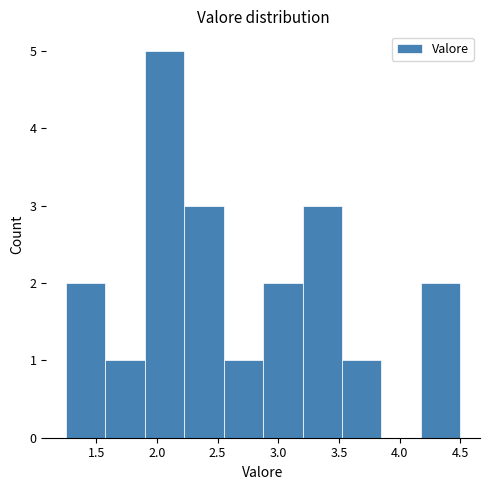

Reading left to right, list every bar in this chart as the range it spans on the x-axis followed by its height. Neither the bar edges nor the heights are printed on the chart, so give them approximately, as read against the axes.

1.250 to 1.575: 2
1.575 to 1.900: 1
1.900 to 2.225: 5
2.225 to 2.550: 3
2.550 to 2.875: 1
2.875 to 3.200: 2
3.200 to 3.525: 3
3.525 to 3.850: 1
3.850 to 4.175: 0
4.175 to 4.500: 2